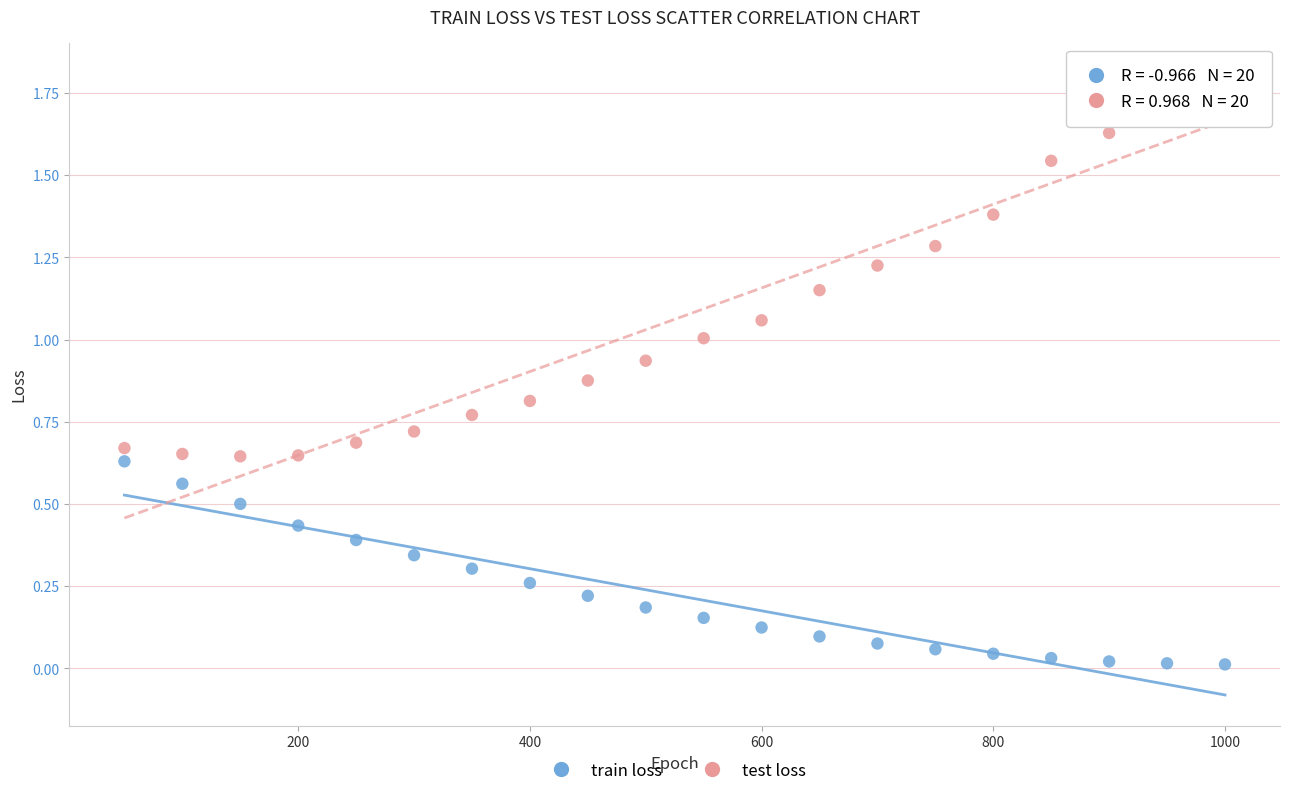

Which series reaches the maximum Y coordinate?

test loss